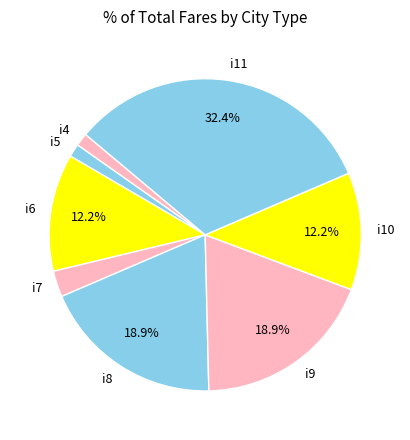

What percentage is the i5 slice, to the nearest percent?

1%